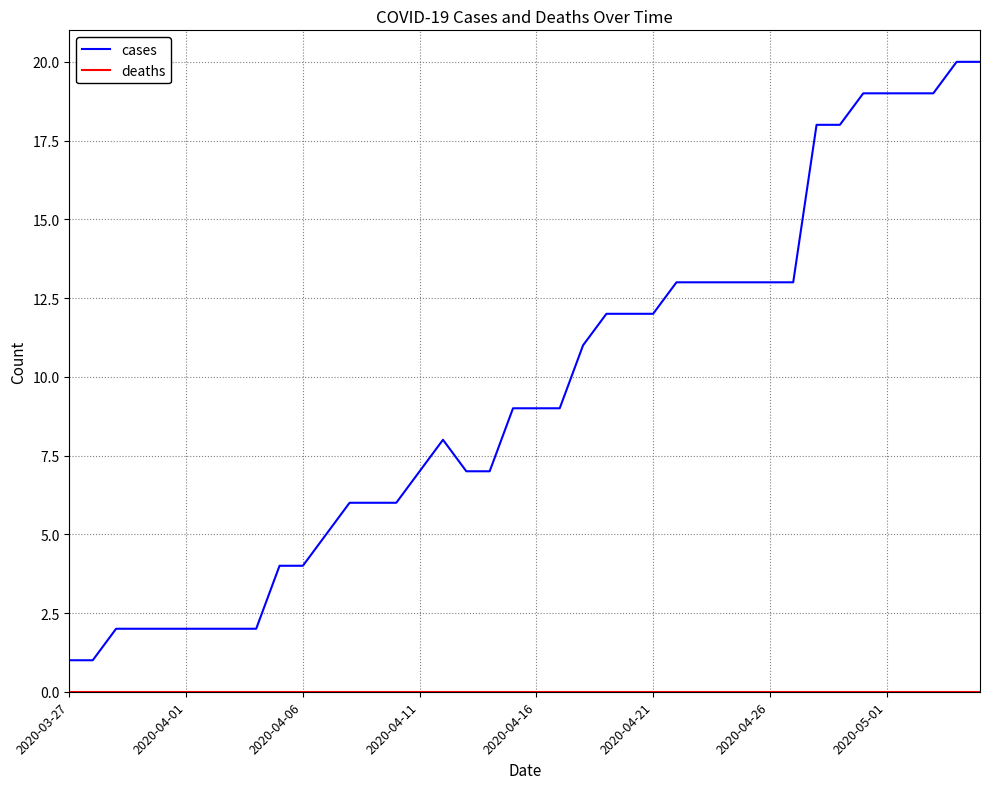

Which series has the largest total across all categories?

cases